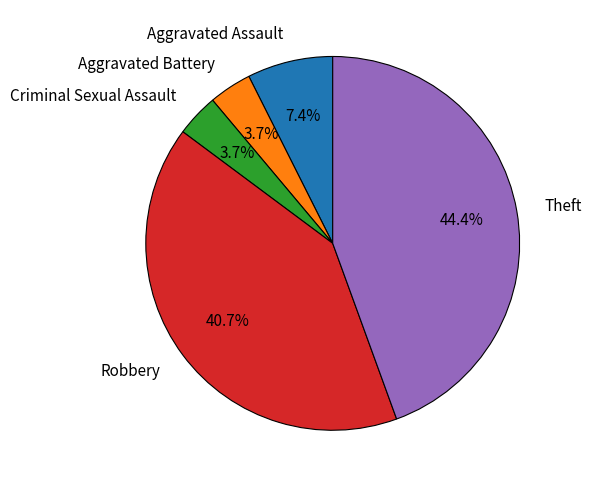

How many slices are in this pie chart?

5